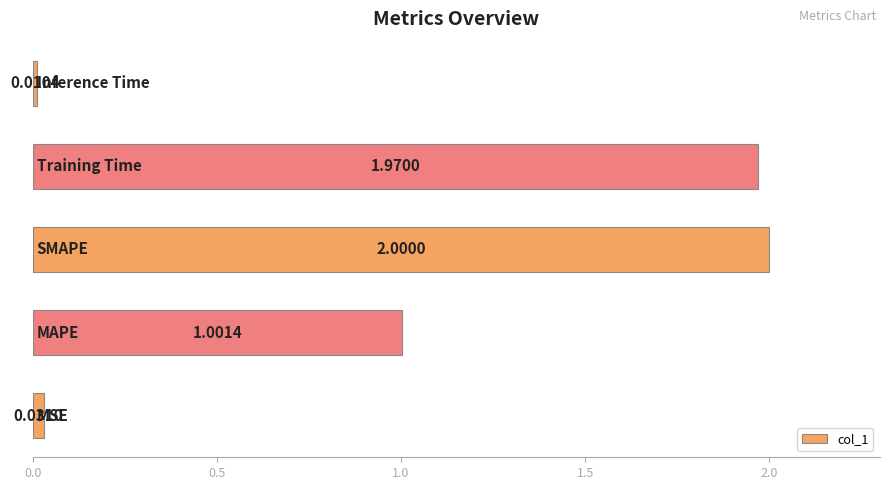

How many bars are there in total?

5